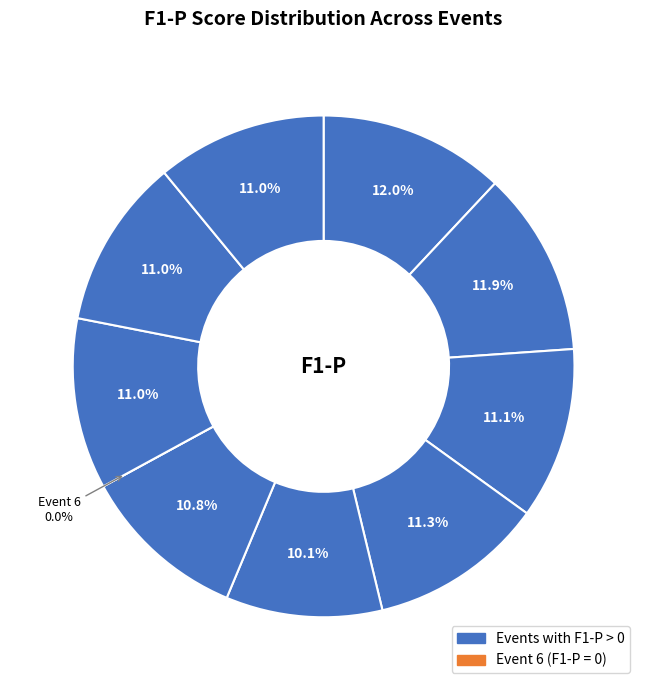

What percentage do 5 and 9 together represent?

21.7%